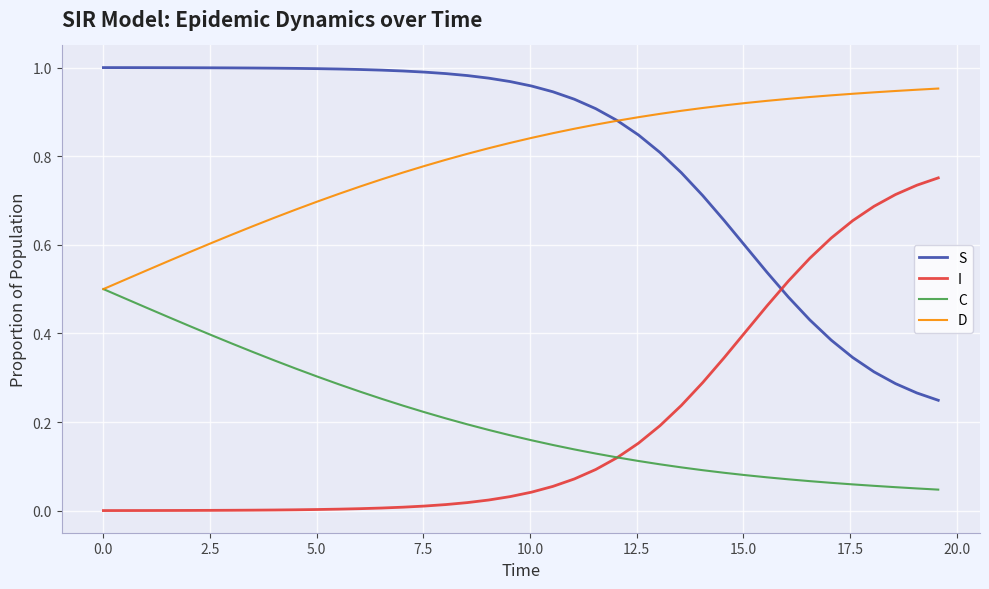

How many times do I and C cross each other?

1